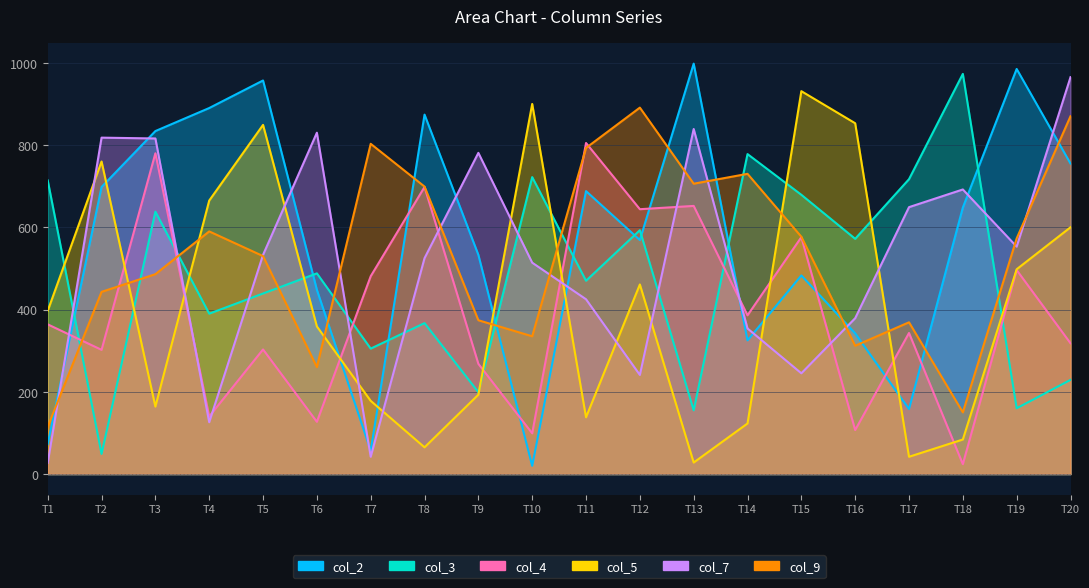

Which series has the widest spread of values?

col_2